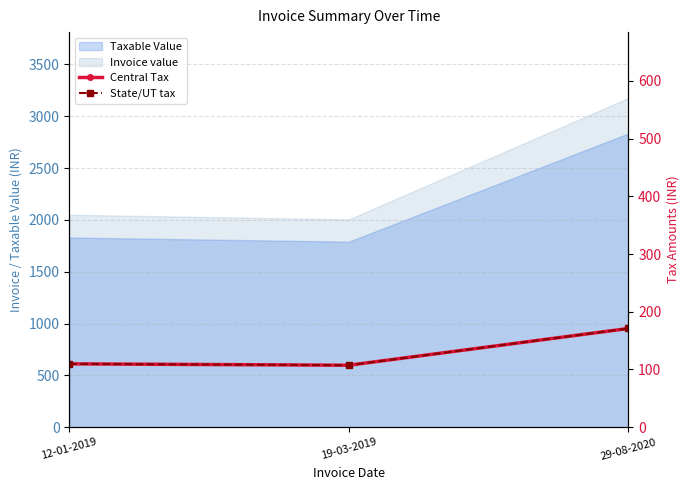

The value of Central Tax at 12-01-2019 is 109.8. True or false?

True